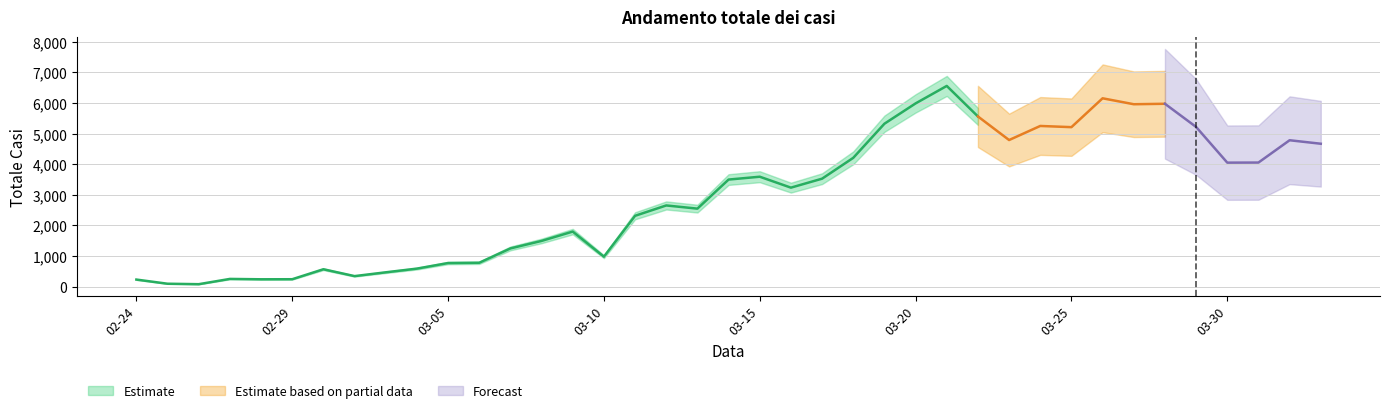

How many interior local valleys (lower than both neighbors) does the data have?

10